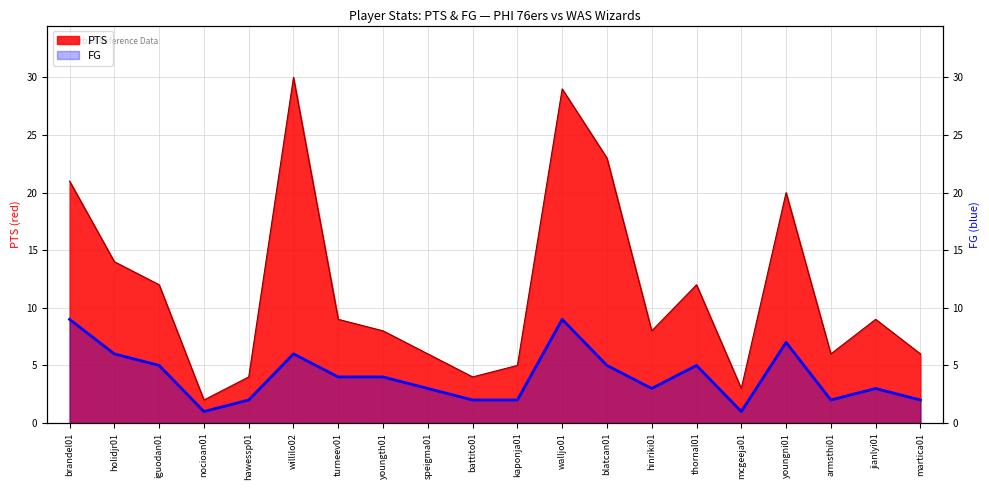

True or false: FG has more than 0 points higher than both neighbors.

True